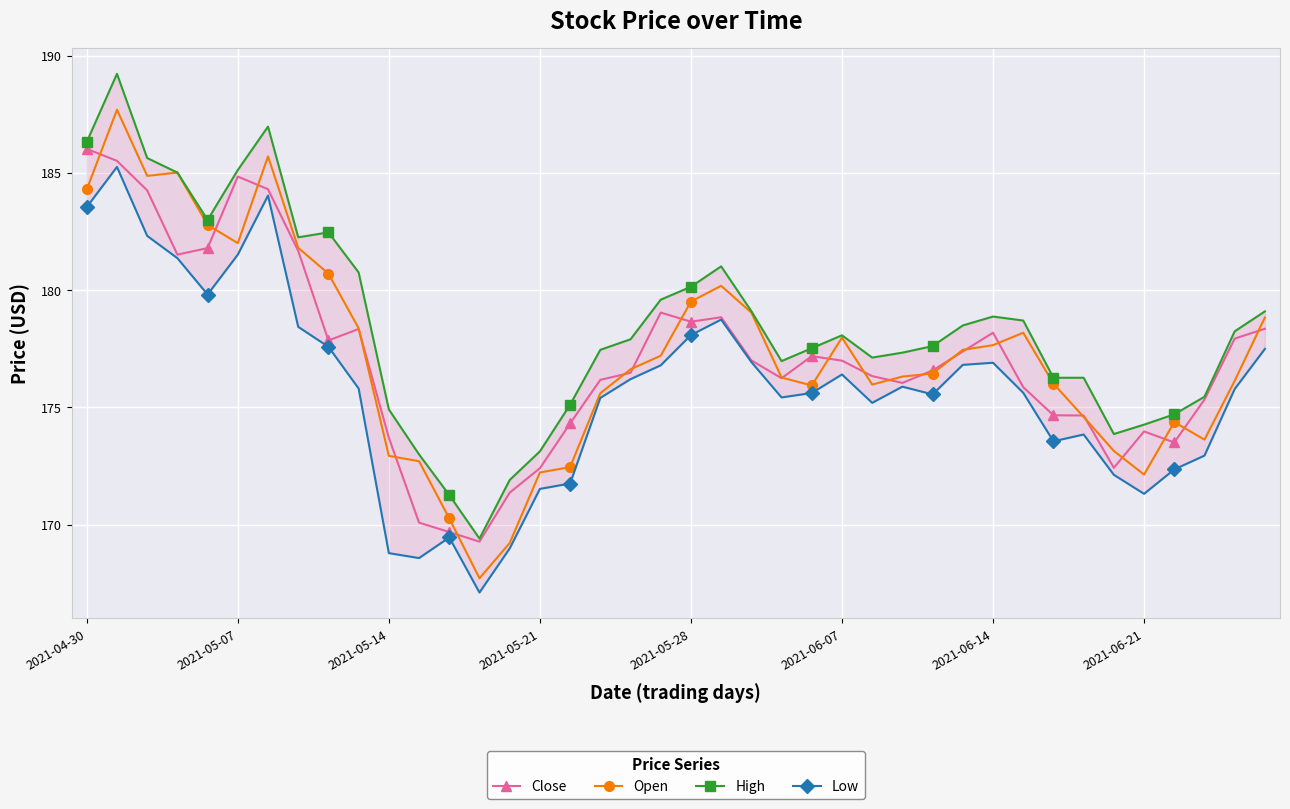

True or false: High and Open cross at least once.

False